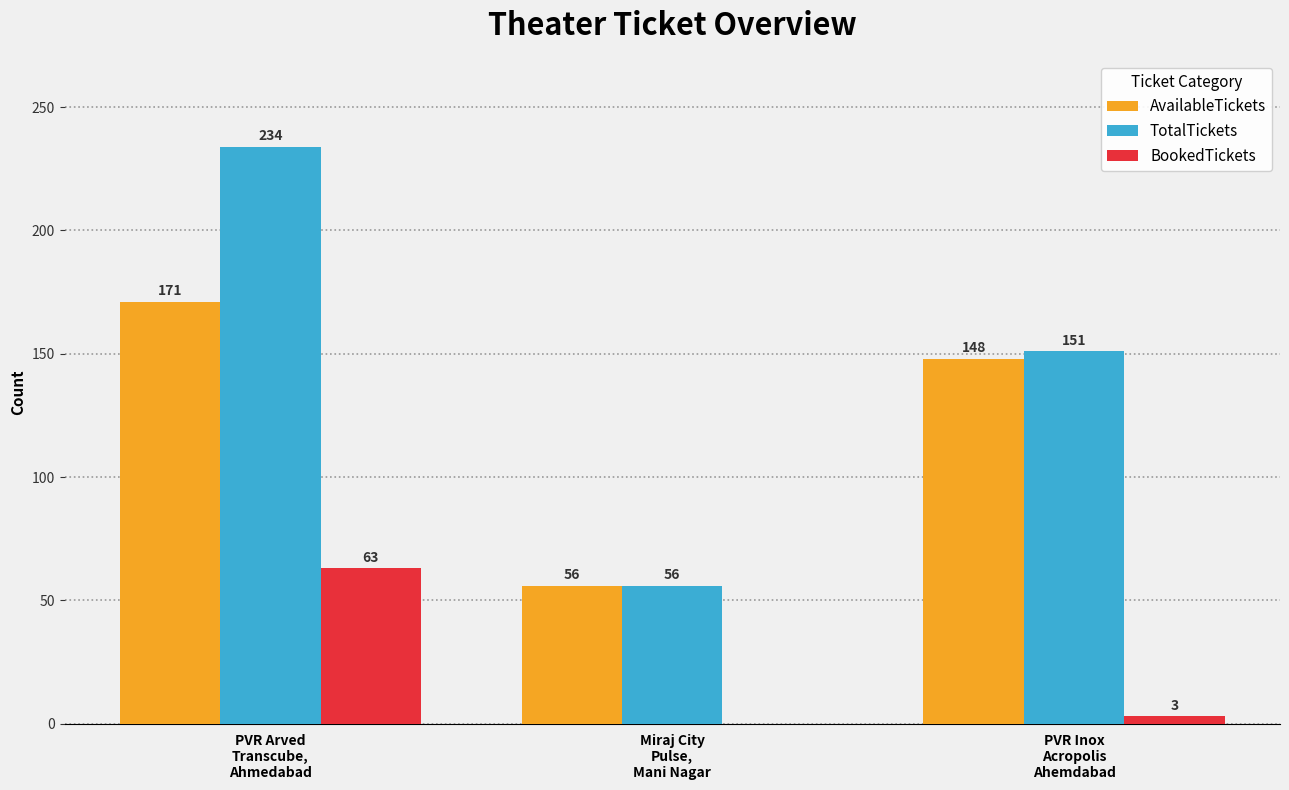

What is the sum of all BookedTickets values?

66